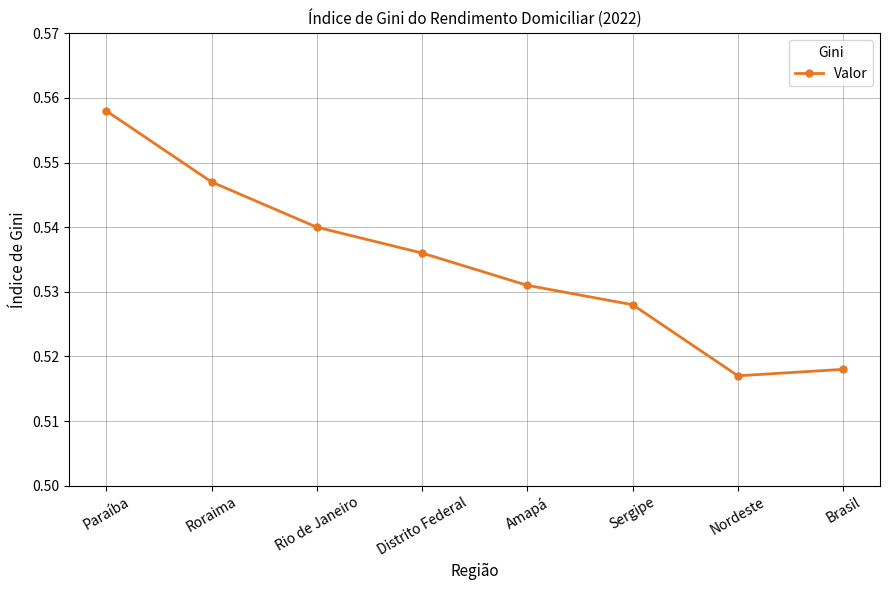

What is the label of the 3rd point from the left?

Rio de Janeiro